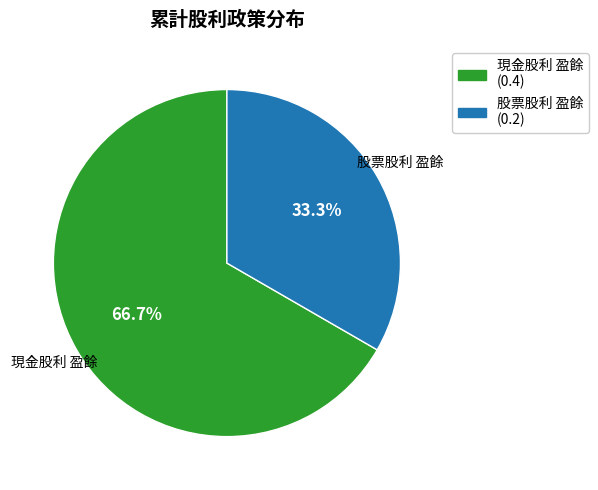

Which category has the biggest portion of the pie?

現金股利 盈餘